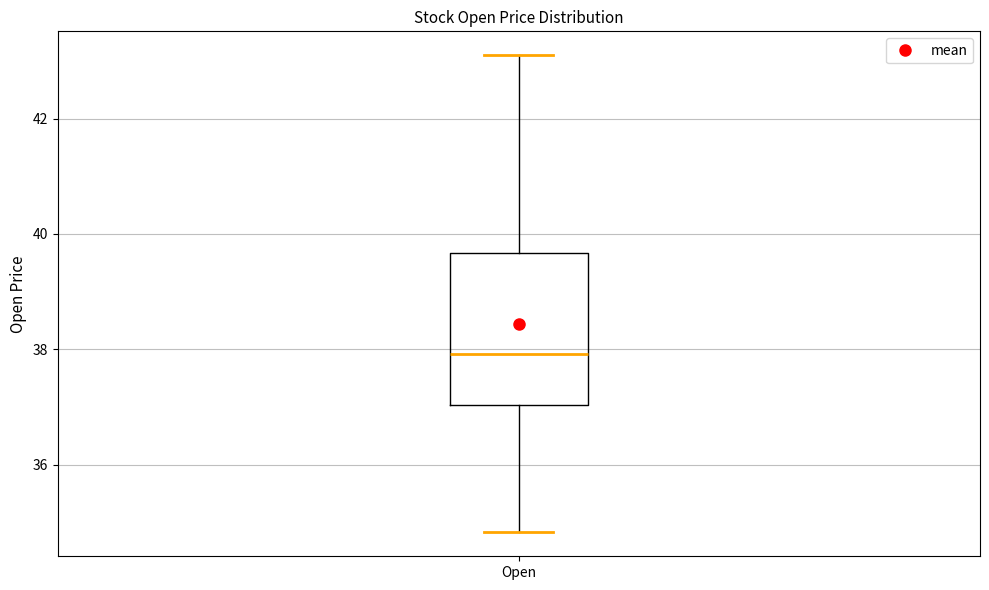

Transcribe this box plot: give where the median line is, the range the box spans, and where the two whiskers end, as read against the y-axis. The values are not printed on the chart, so give them approximately, as read against the axis.

median 38.0, box 37.0 to 39.6, whiskers 34.8 to 43.2